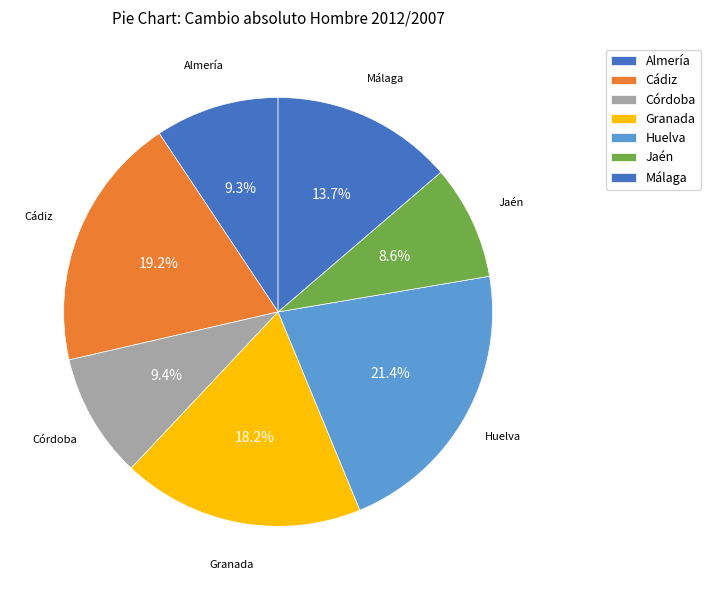

Rank the categories by value from highest to lowest.

Huelva, Cádiz, Granada, Málaga, Córdoba, Almería, Jaén